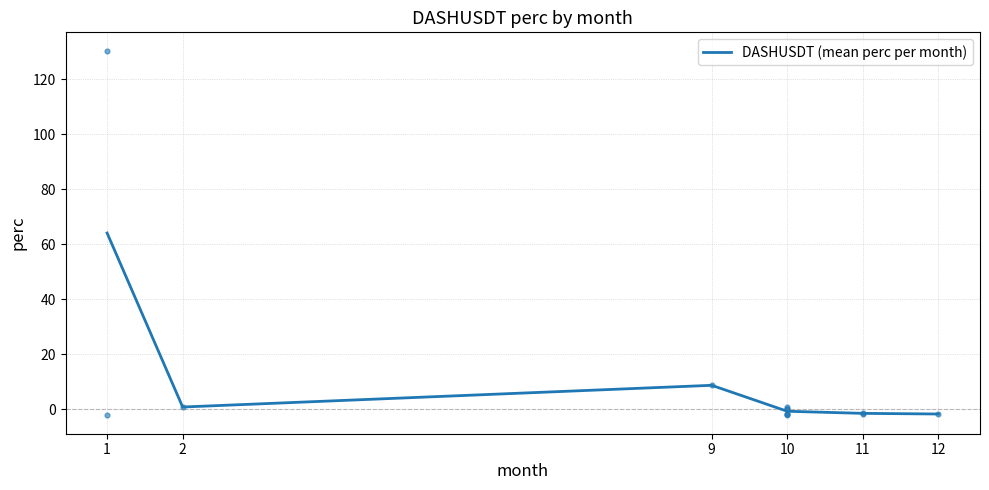

Between 9 and 1, which is larger?

1